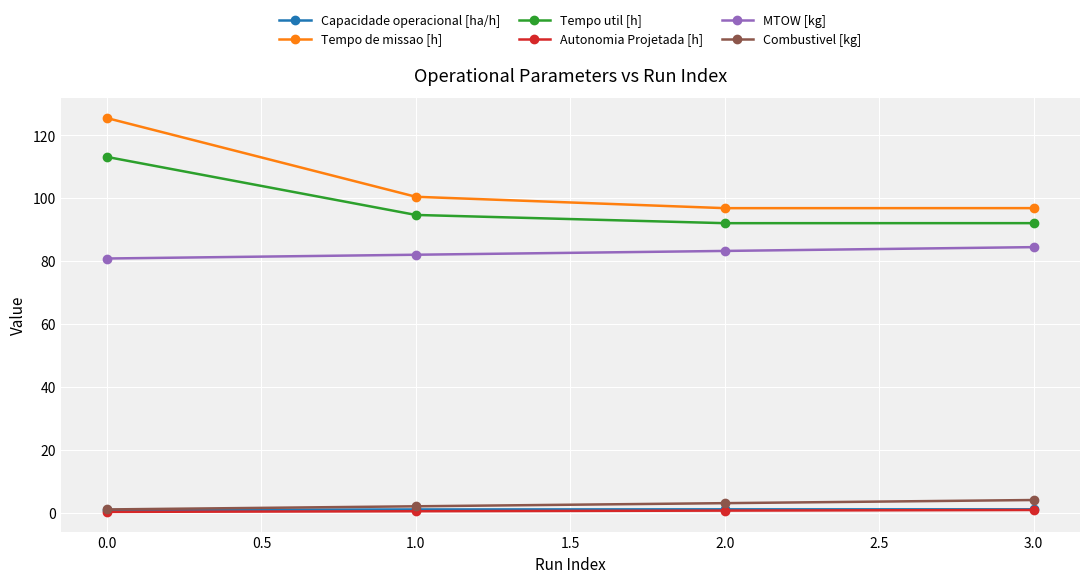

True or false: Capacidade operacional [ha/h] has more than 0 interior local peaks.

True